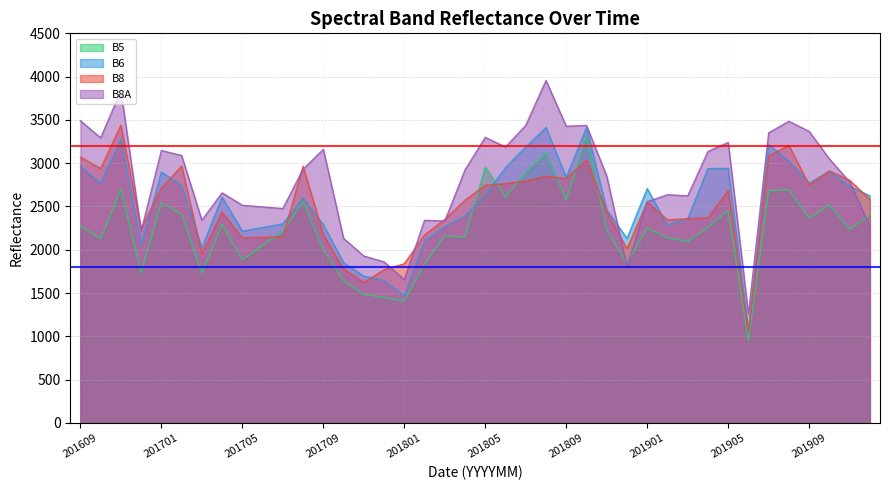

True or false: B8 and B5 cross at least once.

True